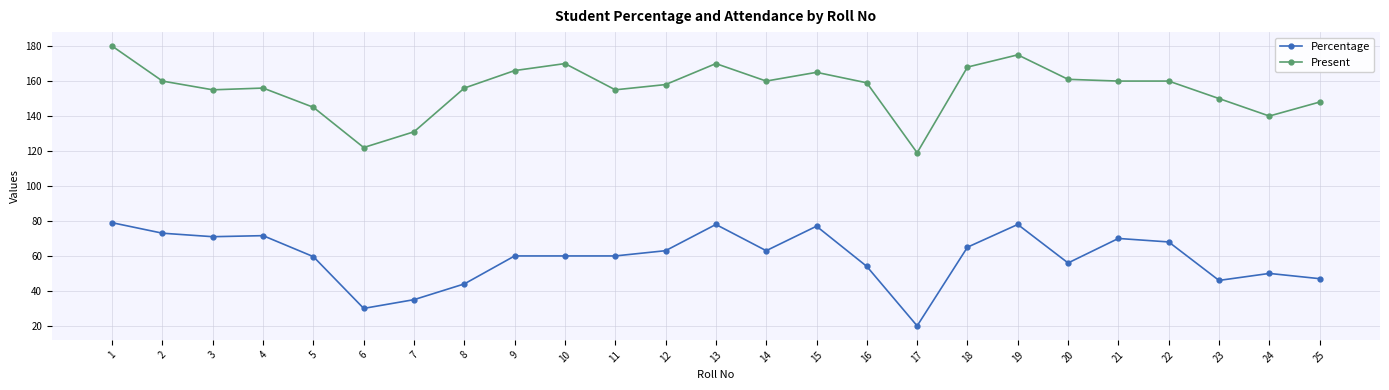

Which category has the lowest value across all series?

17